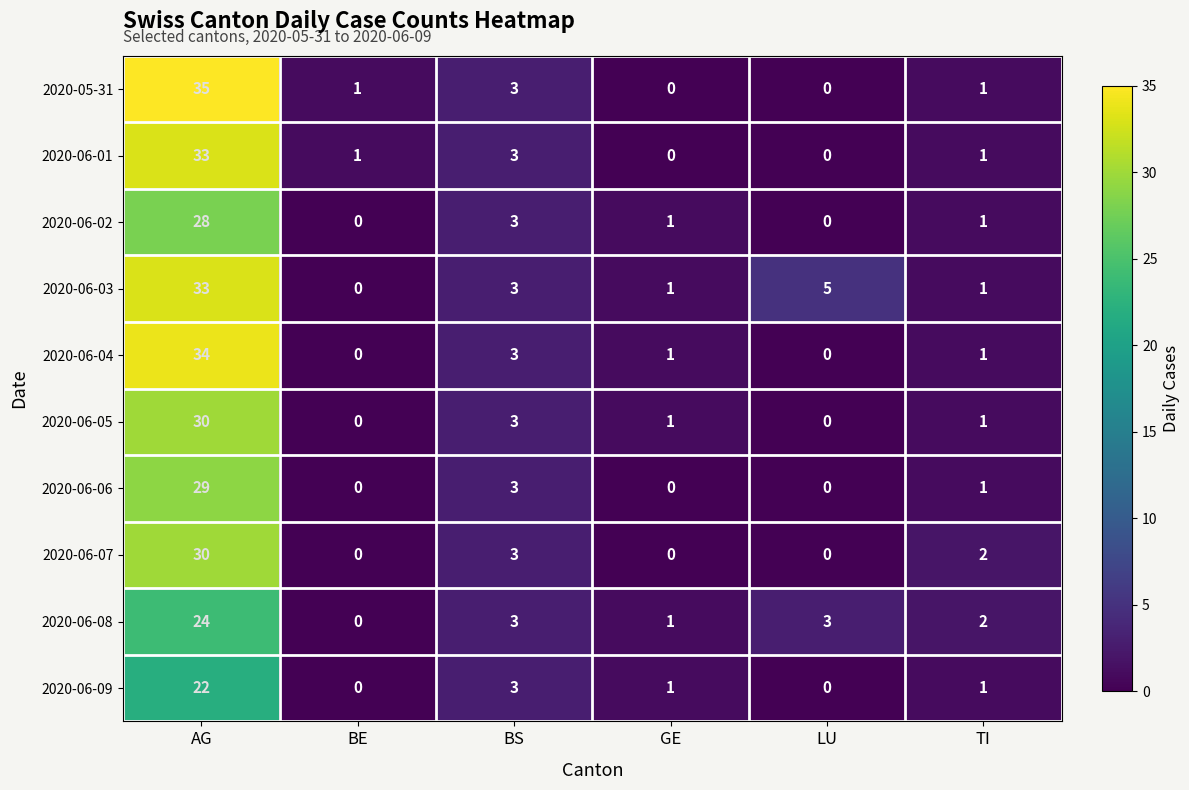

Which category has the highest value in the 2020-06-06 series?

AG